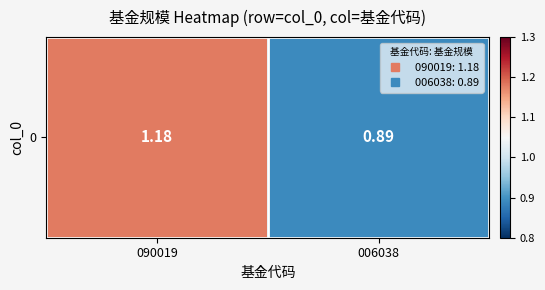

Is it true that the value at 090019 is 1.2?

True